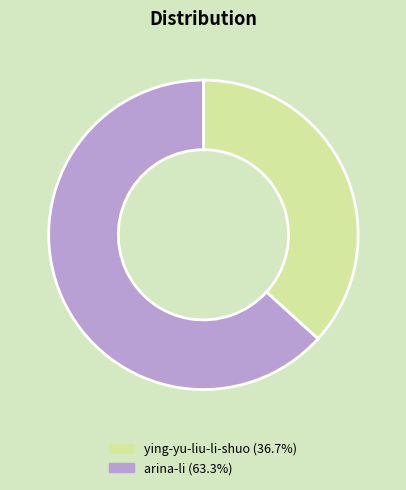

What is the smallest slice in the pie chart?

ying-yu-liu-li-shuo